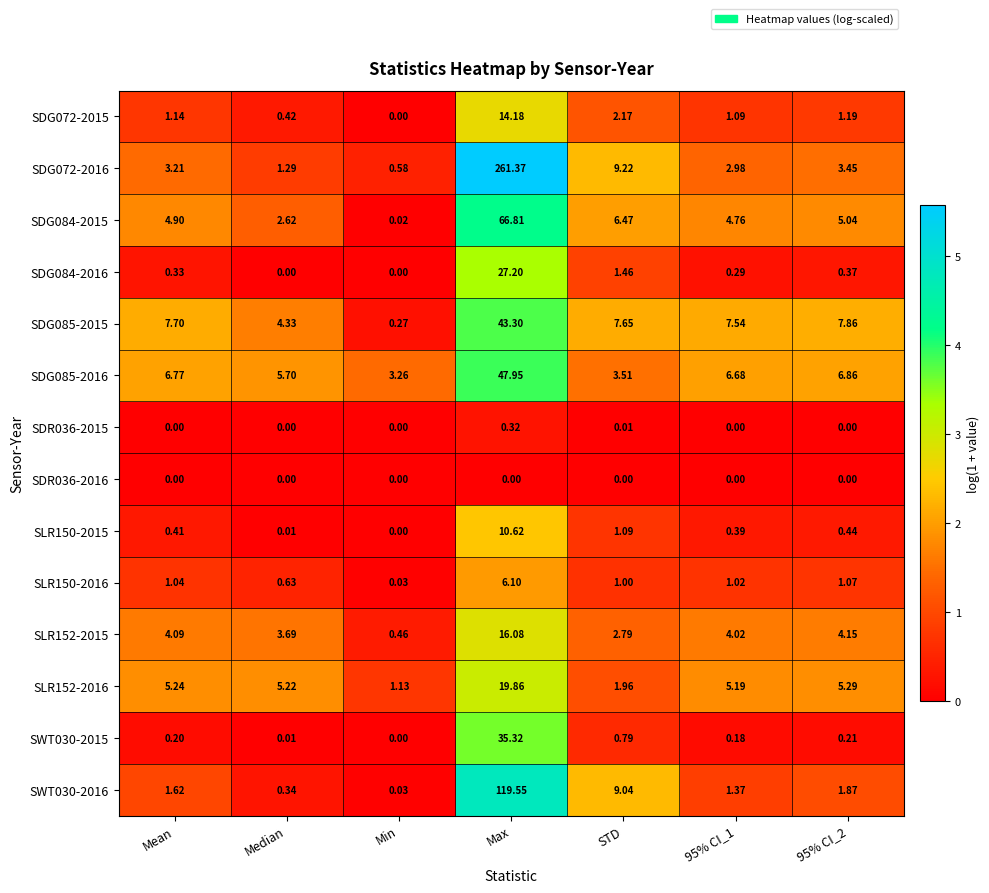

Which series has the largest range (max minus min)?

SDG072-2016